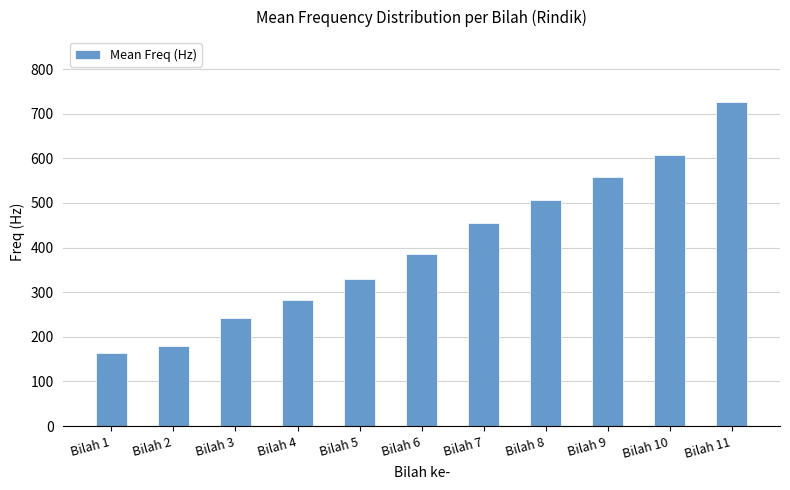

Reading right to left, transcribe all the data shown in this chart.

Bilah 11=726.3	Bilah 10=607.0	Bilah 9=558.6	Bilah 8=507.1	Bilah 7=455.3	Bilah 6=386.2	Bilah 5=330.5	Bilah 4=283.3	Bilah 3=241.3	Bilah 2=180.0	Bilah 1=163.4